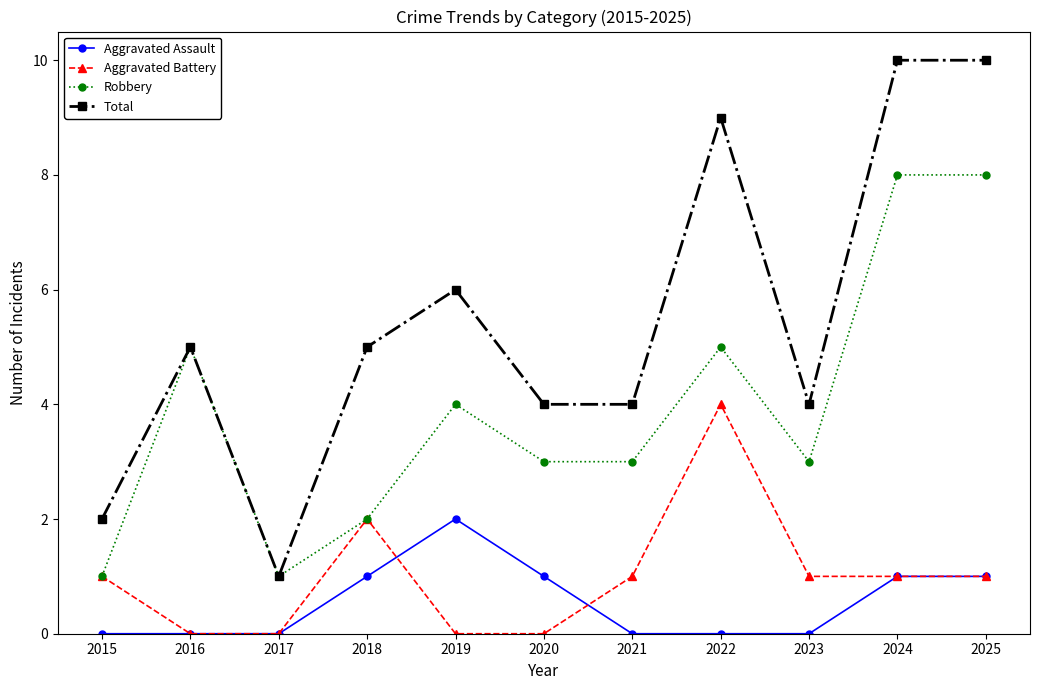

What is the total value across all series at 2019?

12